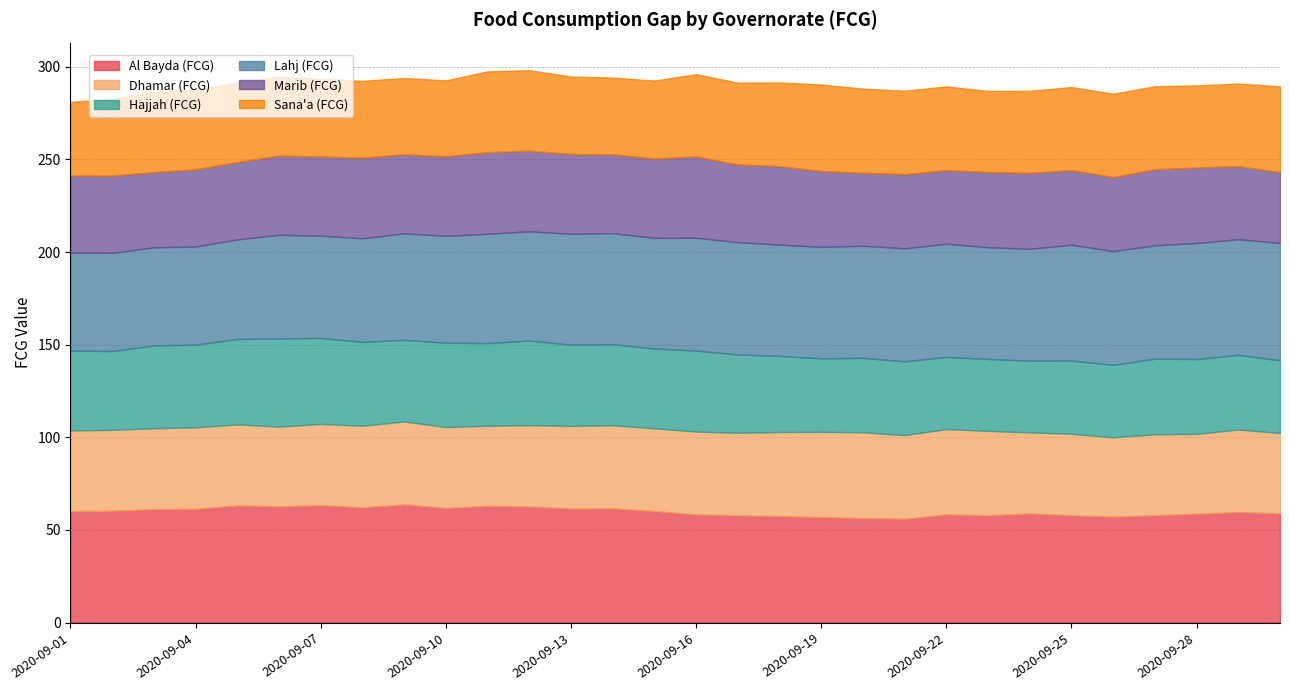

What is the maximum value shown in the chart?

63.8